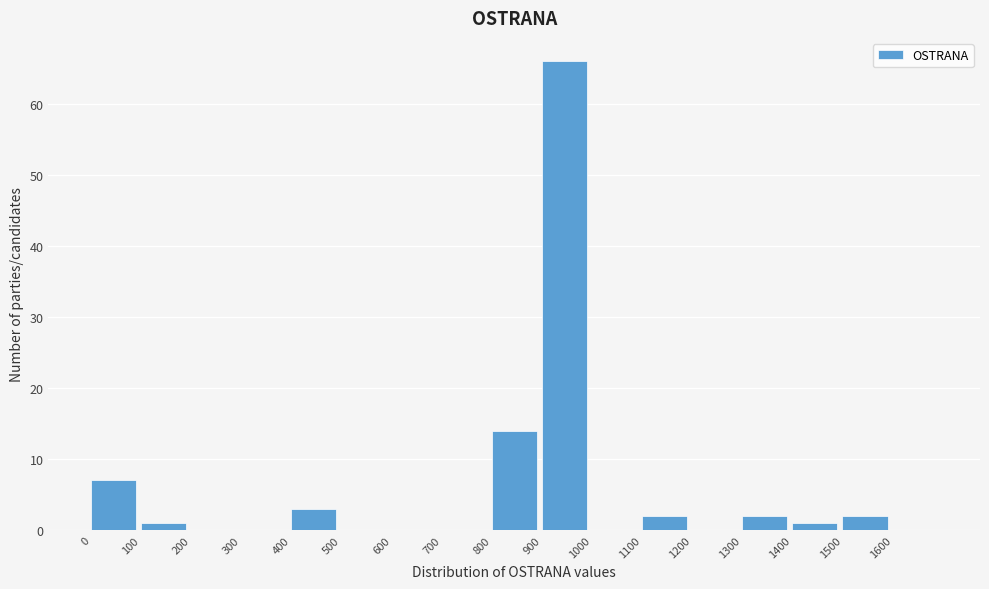

Reading left to right, transcribe this chart: for each bar, give the range it covers on the x-axis and its height. The values are not printed on the chart, so give them approximately, as read against the axis.

0 to 100: 7
100 to 200: 1
200 to 300: 0
300 to 400: 0
400 to 500: 3
500 to 600: 0
600 to 700: 0
700 to 800: 0
800 to 900: 14
900 to 1000: 66
1000 to 1100: 0
1100 to 1200: 2
1200 to 1300: 0
1300 to 1400: 2
1400 to 1500: 1
1500 to 1600: 2
1600 to 1700: 0